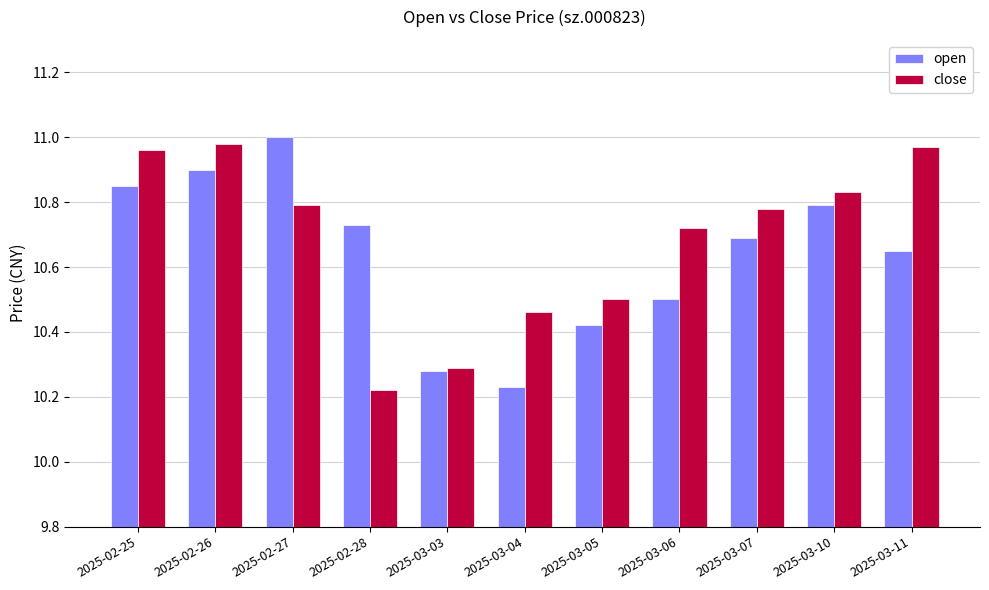

How many bars are there in each group?

2